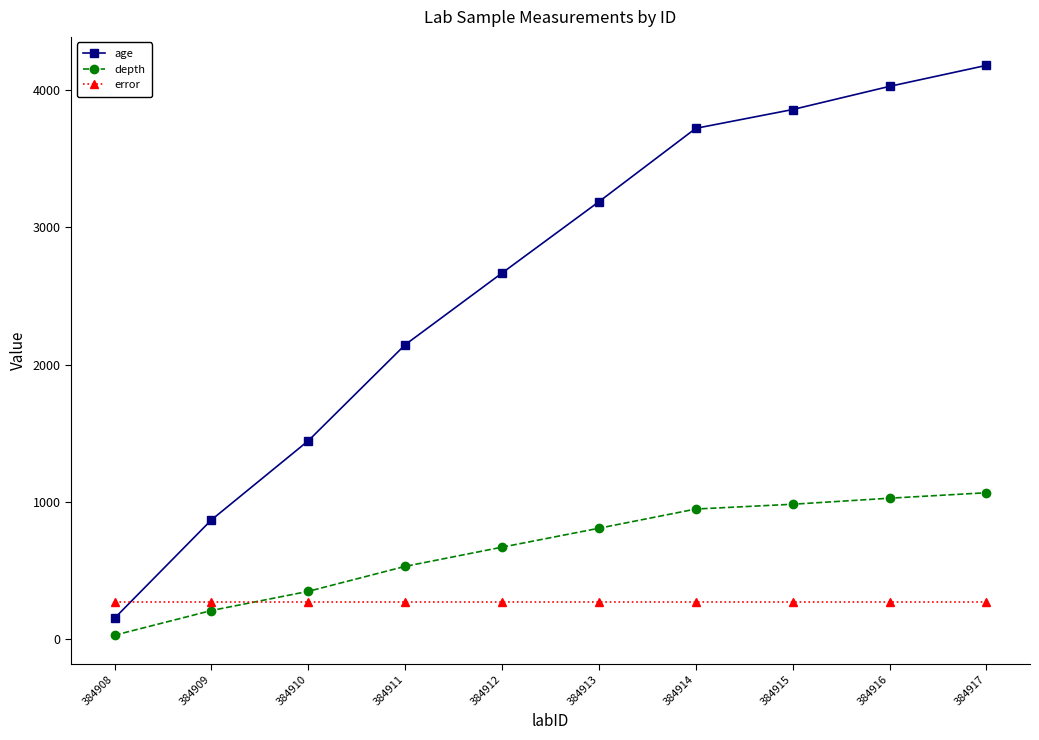

True or false: age and depth intersect in this chart.

False